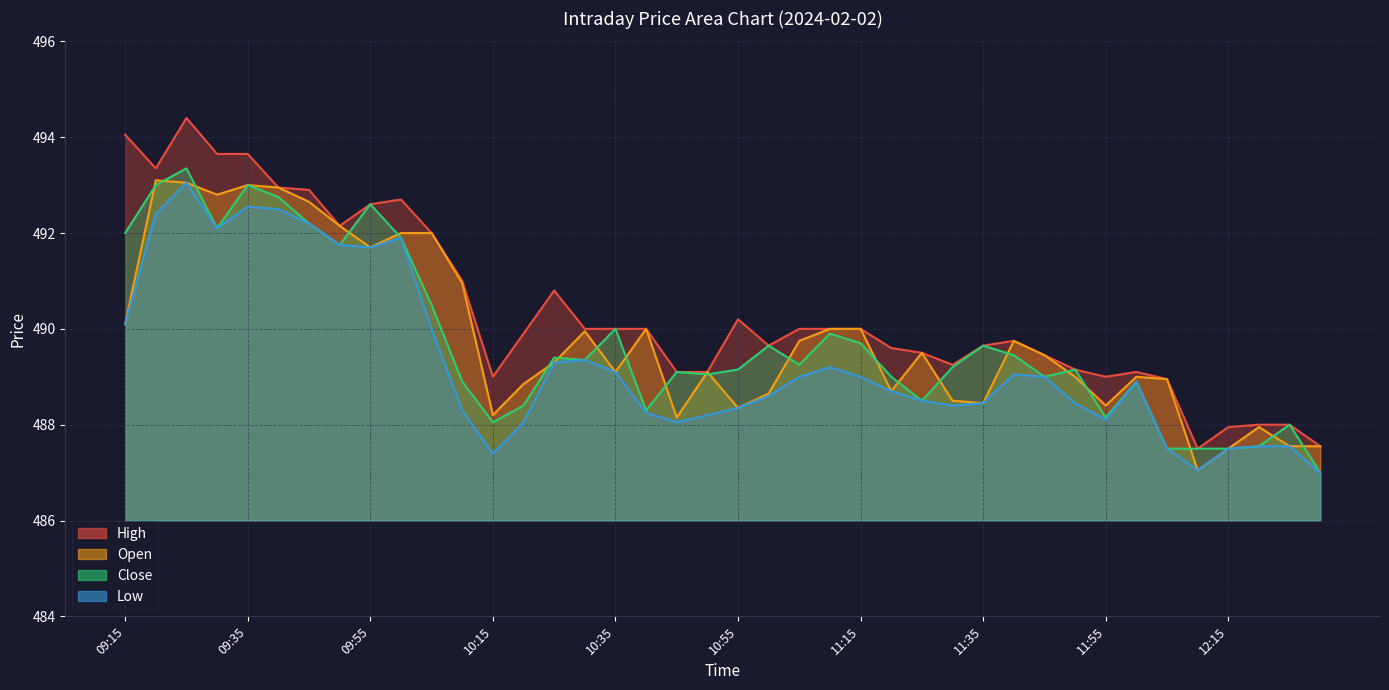

How many values in the Close series exceed 489?

25